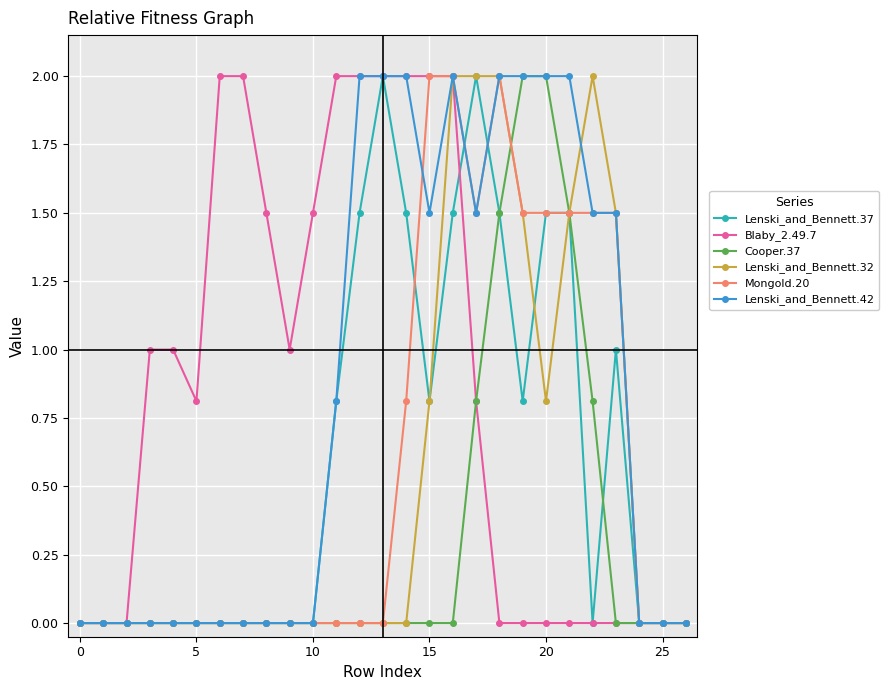

What is the maximum value shown in the chart?

2.0